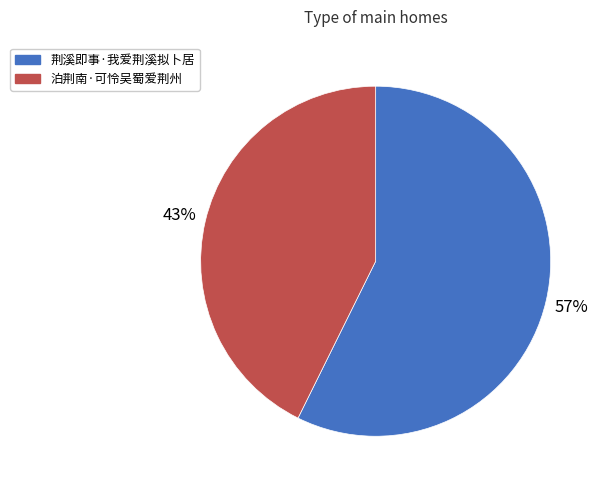

What percentage is the 泊荆南·可怜吴蜀爱荆州 slice, to the nearest percent?

43%